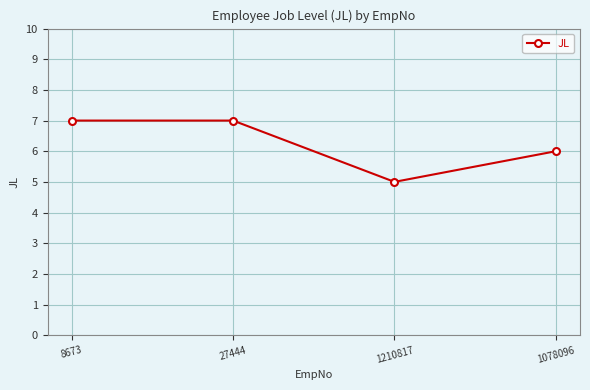

What is the label of the 2nd point from the left?

27444